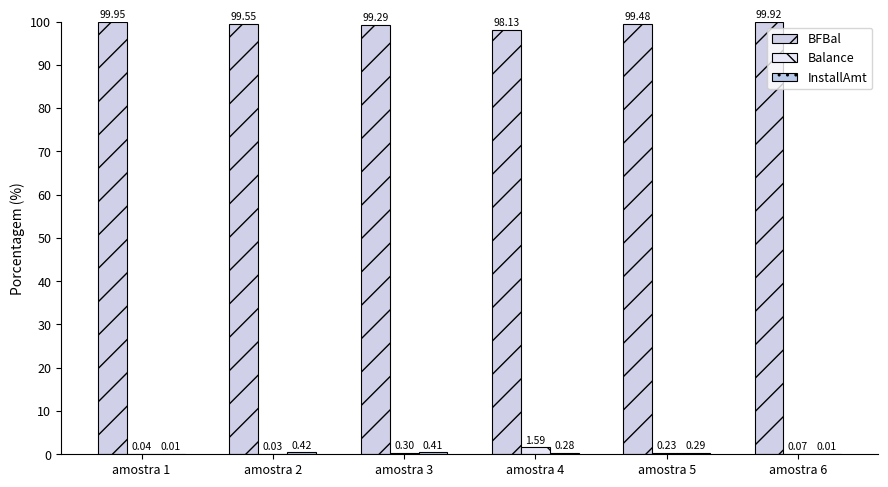

What is the difference between the Balance values at amostra 4 and amostra 1?

1.6